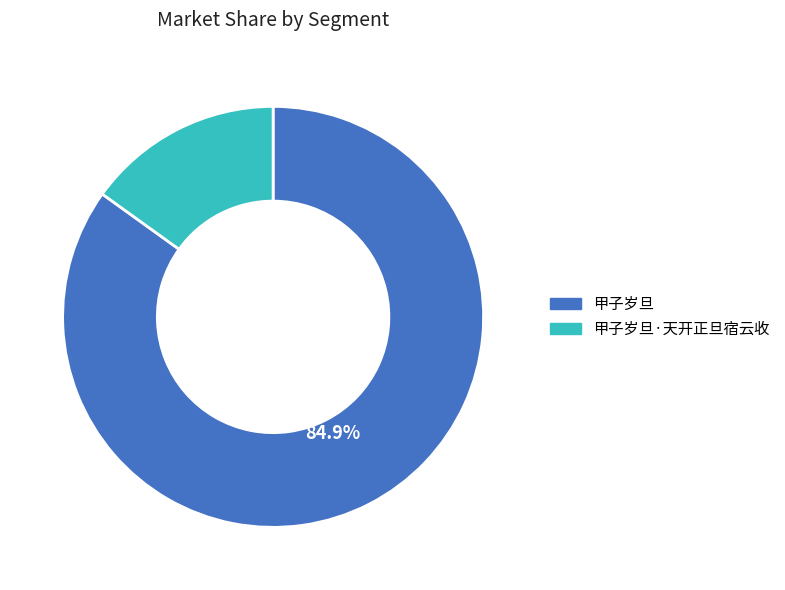

How many segments does this pie chart have?

2